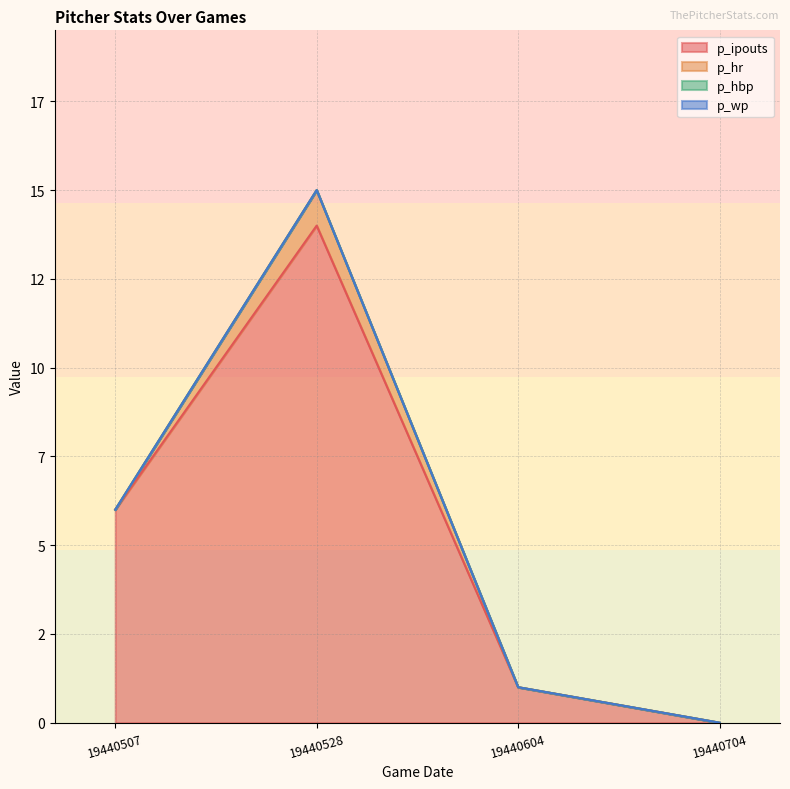

True or false: p_hr and p_ipouts intersect in this chart.

False